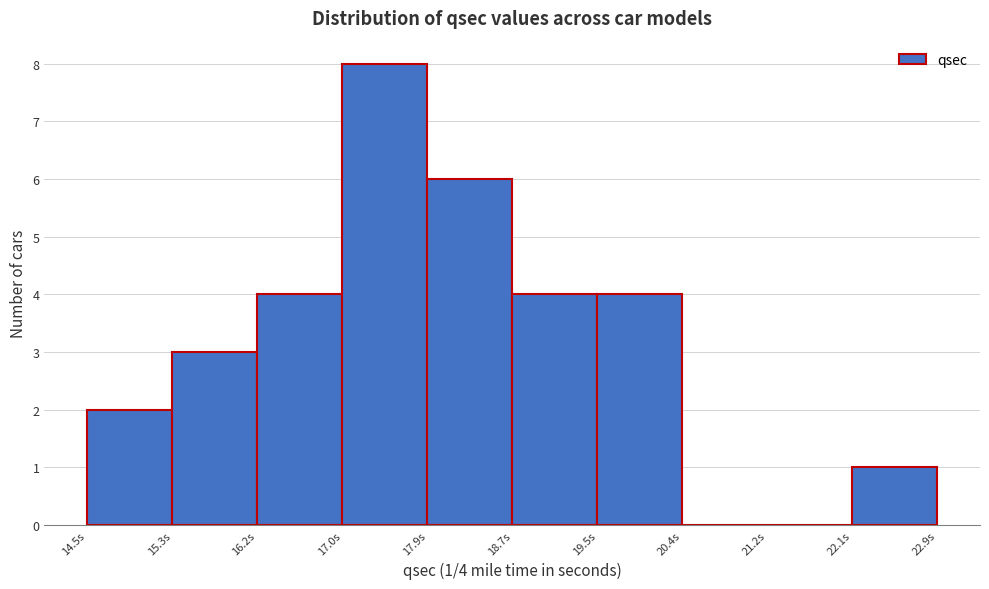

Which range on the x-axis has the tallest bar?

17.02 to 17.86